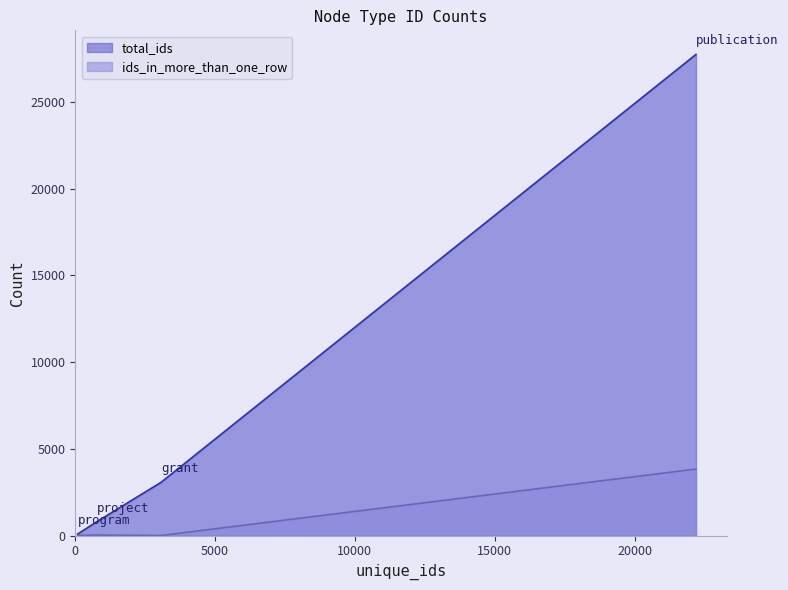

True or false: ids_in_more_than_one_row has more than 2 points higher than both neighbors.

False